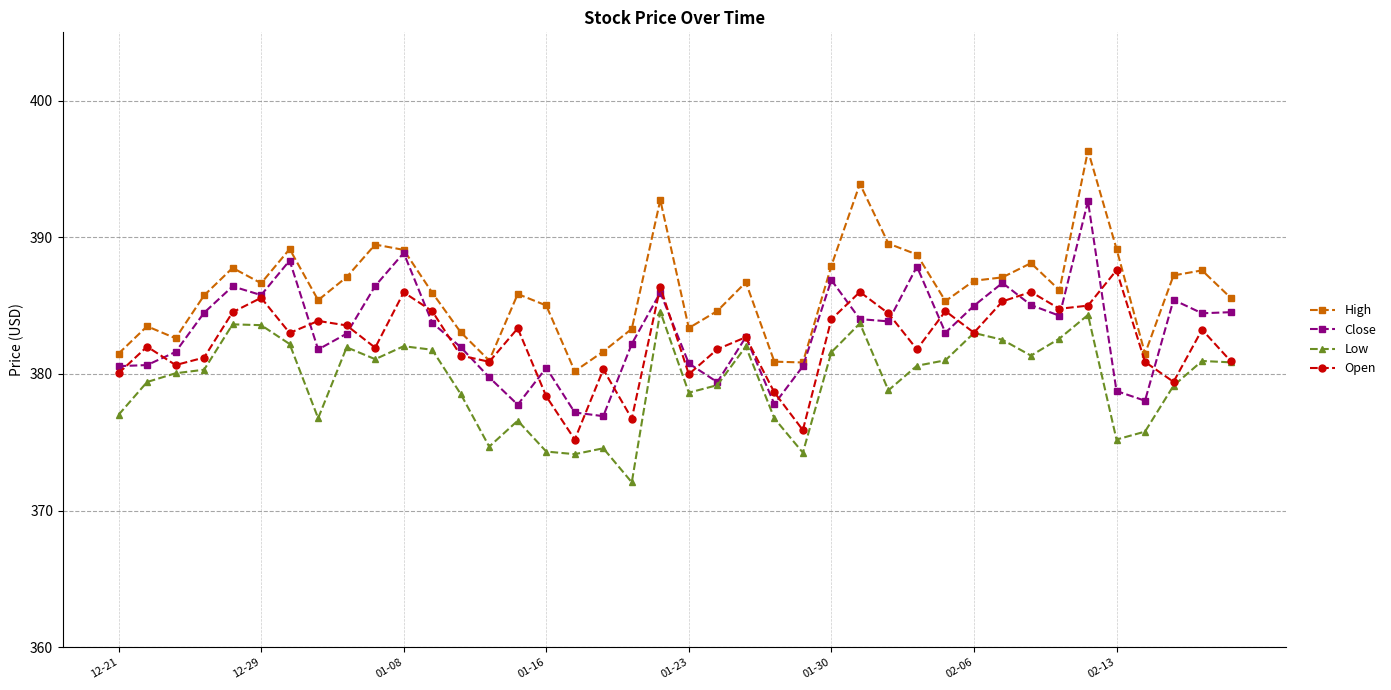

What is the average value of the High series?

386.1